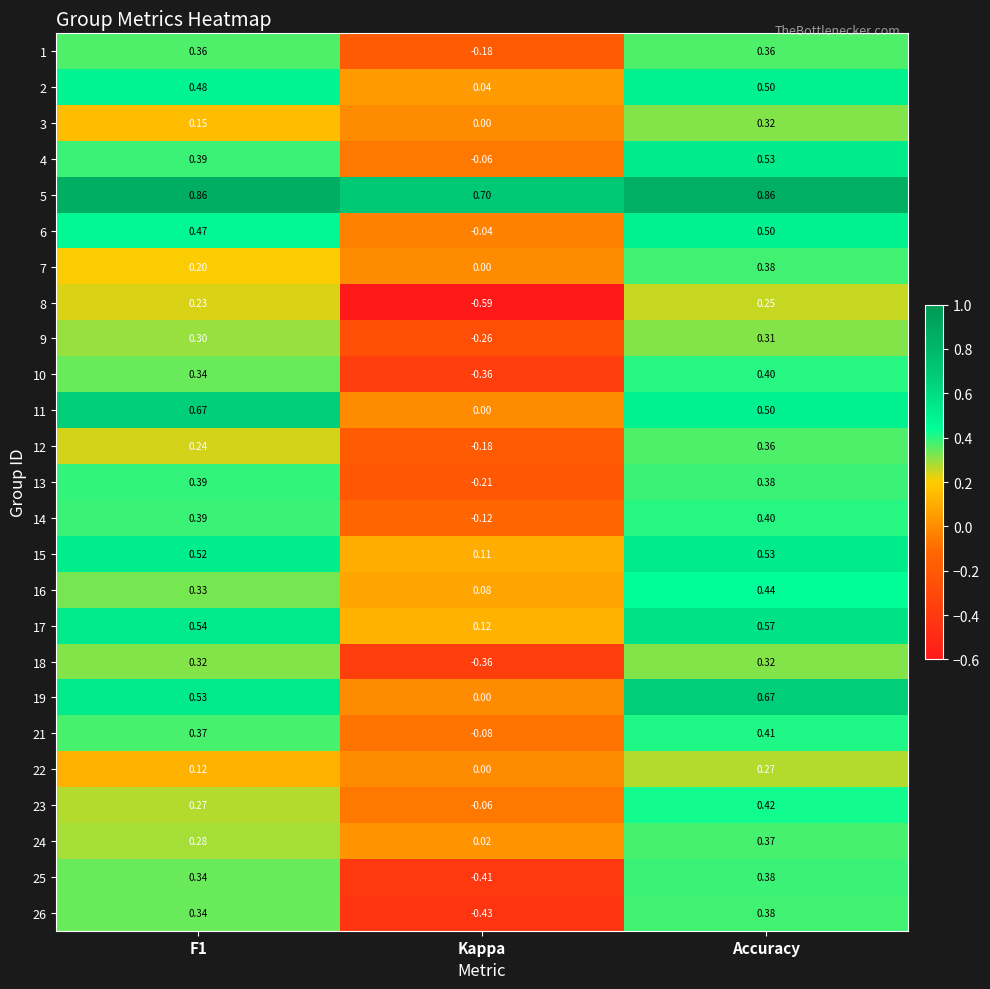

Is the value of 8 at Kappa greater than the value of 12 at Kappa?

No